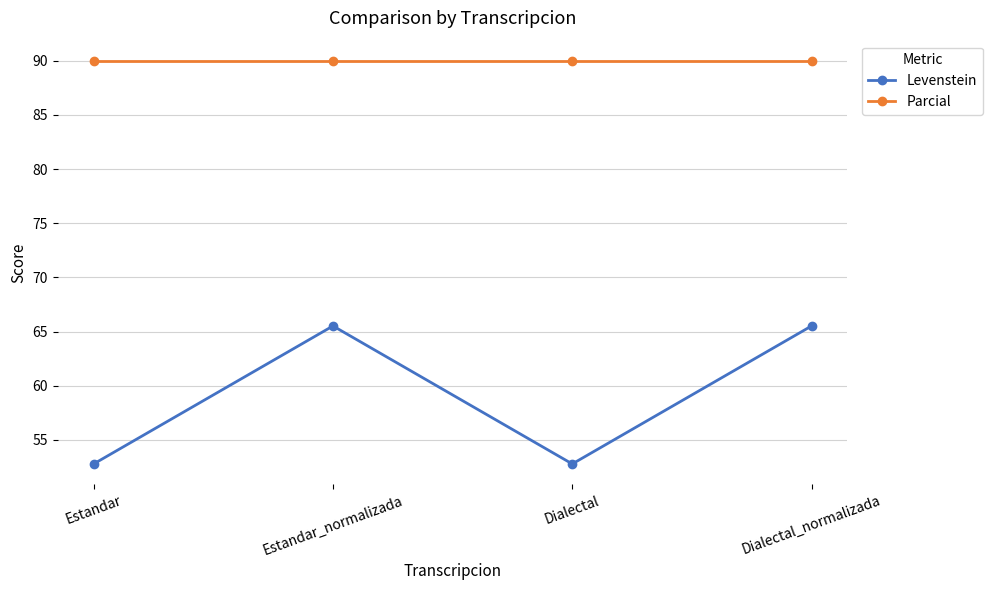

How many interior local valleys does the Levenstein series have?

1